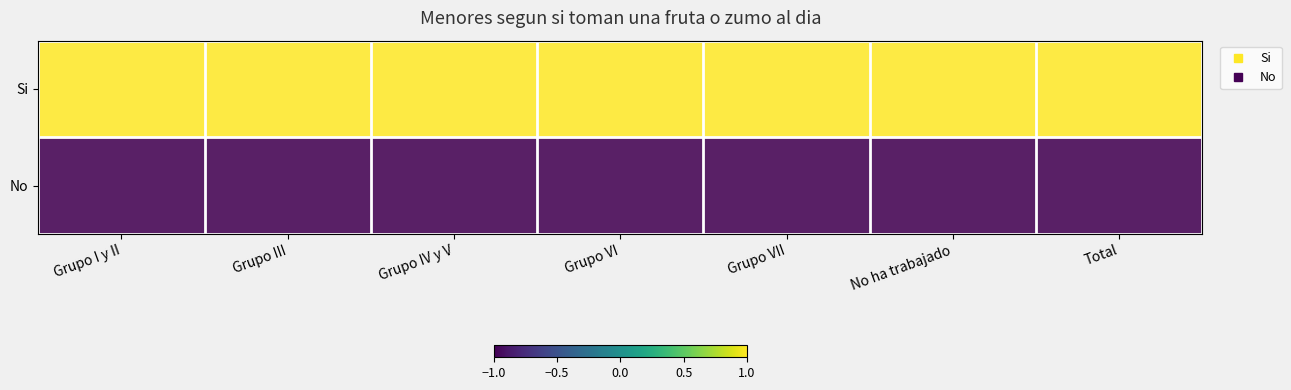

Count the number of categories in the chart.

7